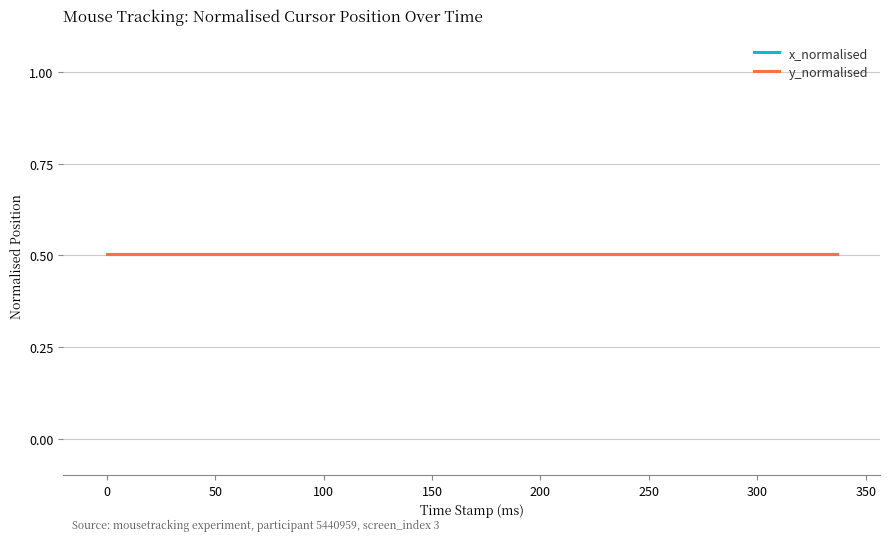

At how many categories does at least one series exceed 0?

15